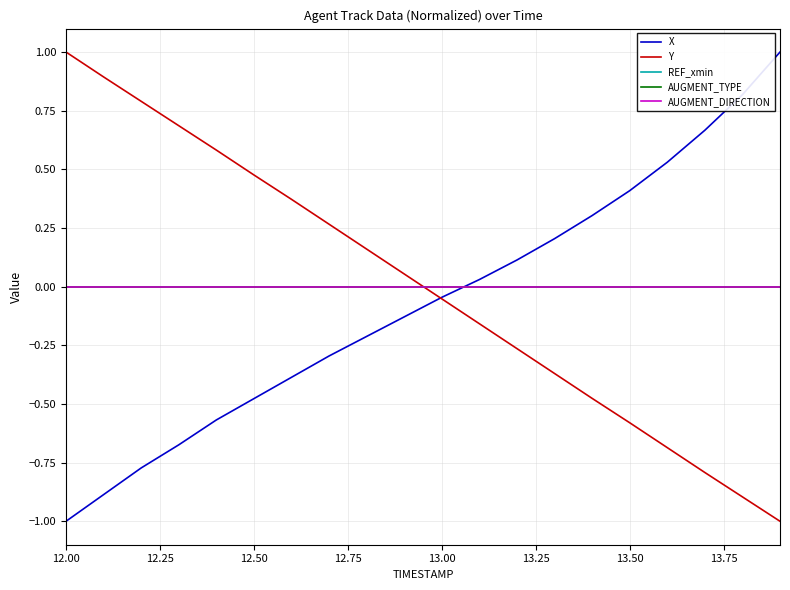

Which series has the widest spread of values?

X